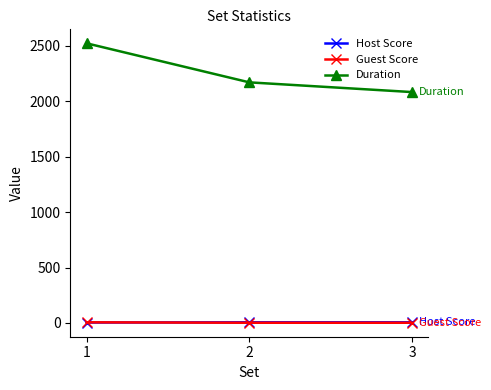

List the labels in order of Duration value, smallest first.

3, 2, 1